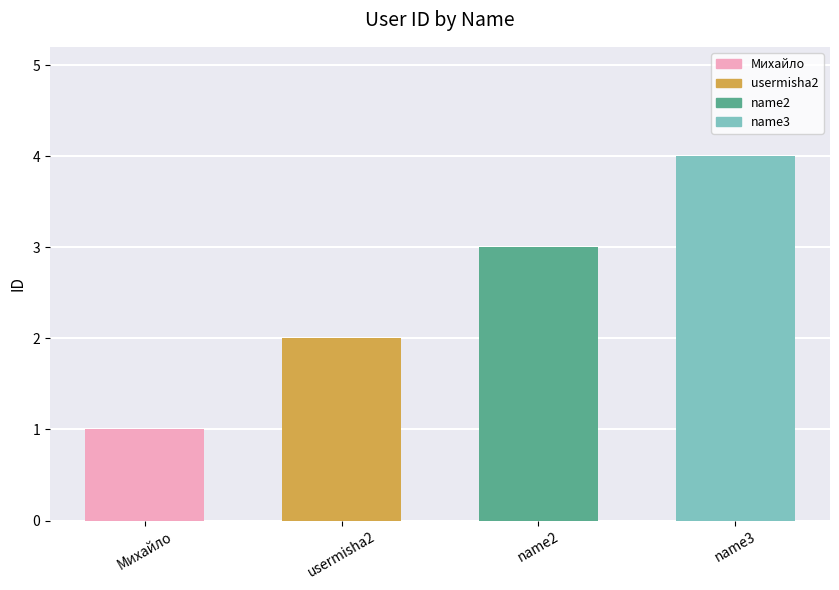

Reading left to right, extract all data points from this chart.

1	2	3	4